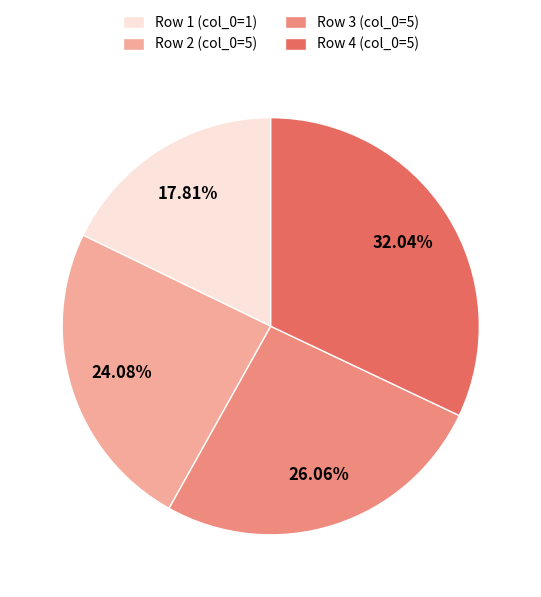

Approximately how many times larger is the value at Row 2 (col_0=5) compared to Row 1 (col_0=1)?

1.4